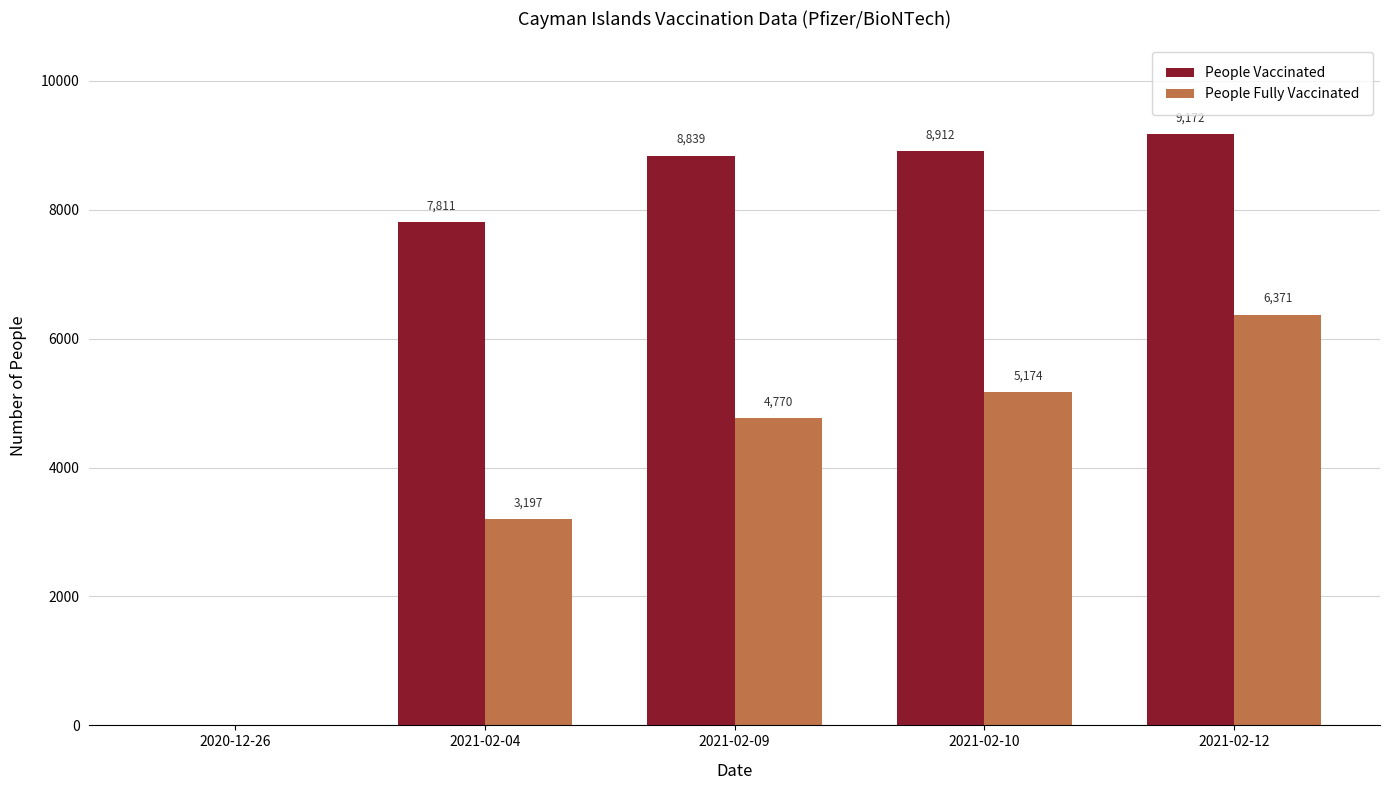

Are the bars grouped side by side (vs. stacked)?

Yes